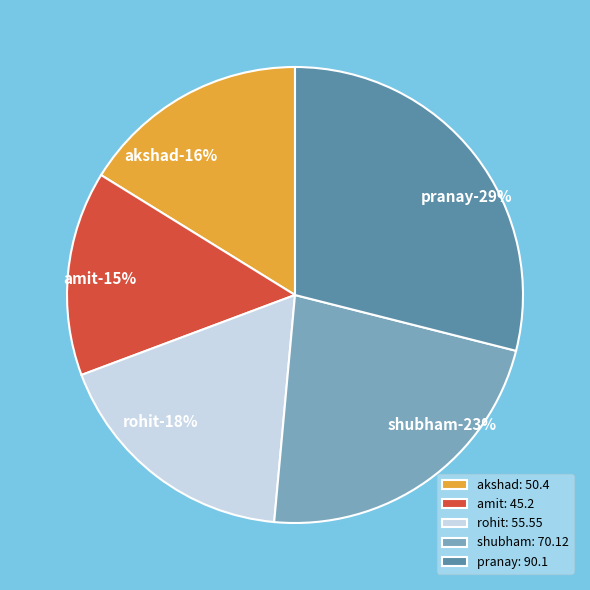

Count the number of slices in the pie.

5